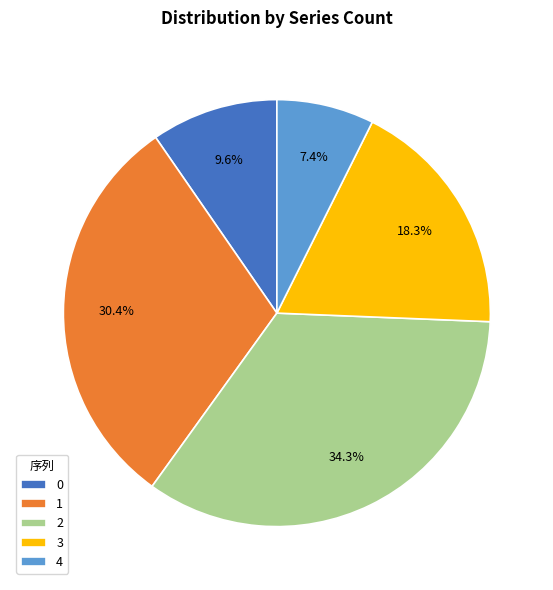

Does 1 account for over 50% of the chart?

No